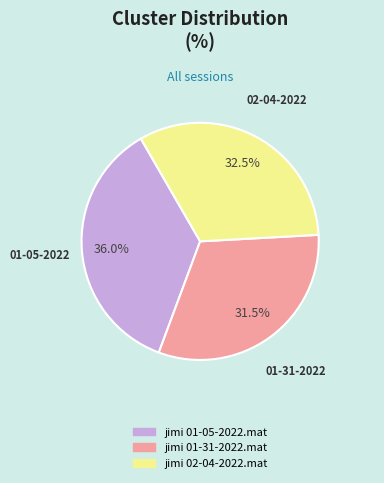

What percentage is NOT represented by jimi 01-31-2022.mat?

68.5%